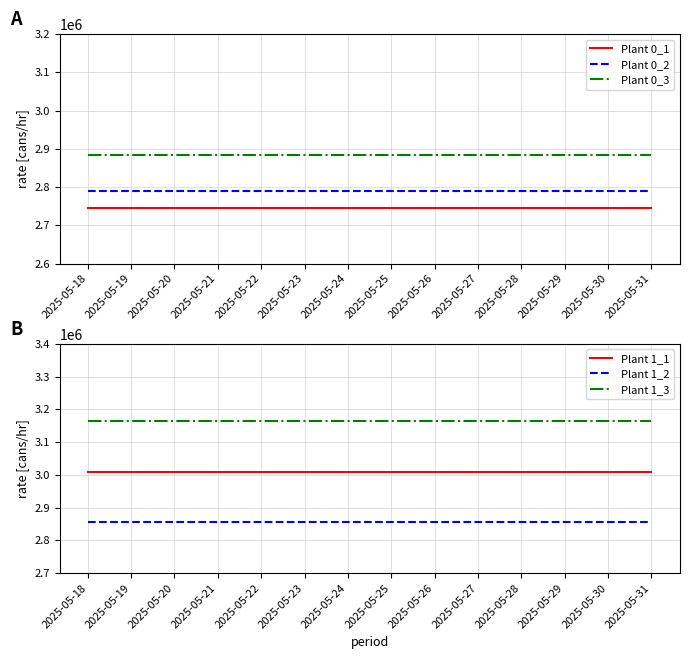

True or false: Plant 0_3 has more than 2 interior local peaks.

False